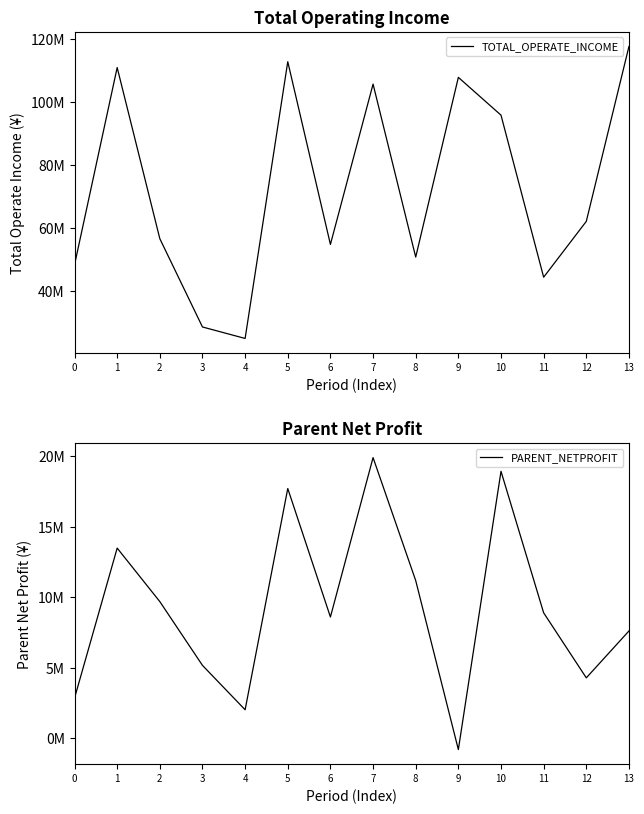

How many lines are shown in the chart?

2